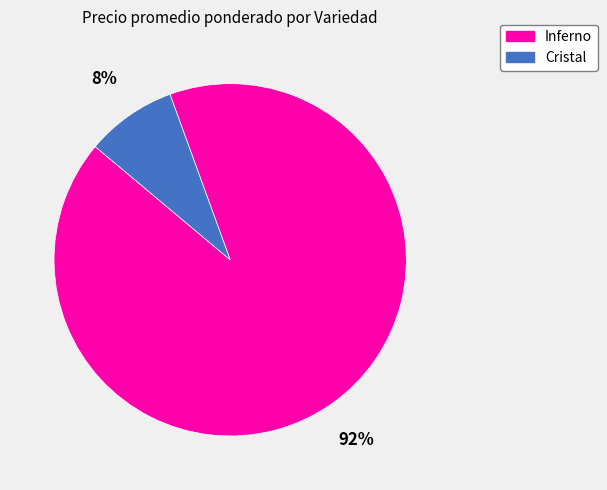

Rank the categories by value from highest to lowest.

Inferno, Cristal